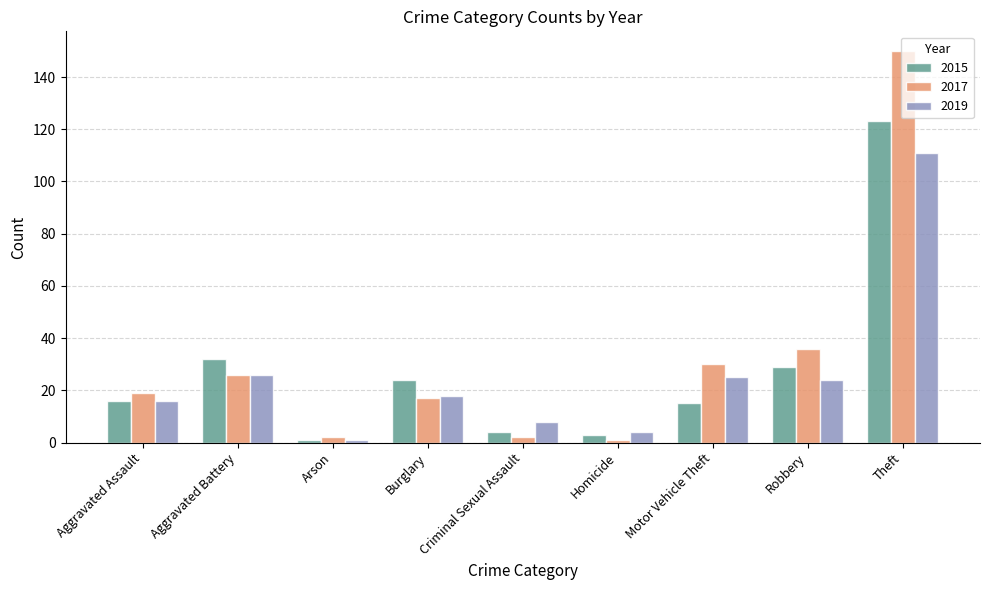

What position from the left is Theft?

9